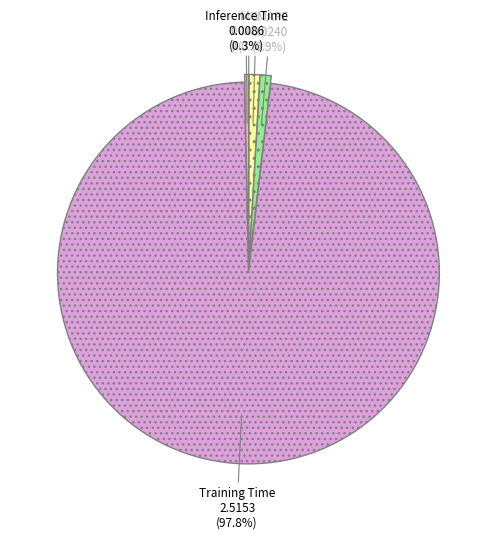

Is the sum of Training Time and SMAPE greater than half?

Yes